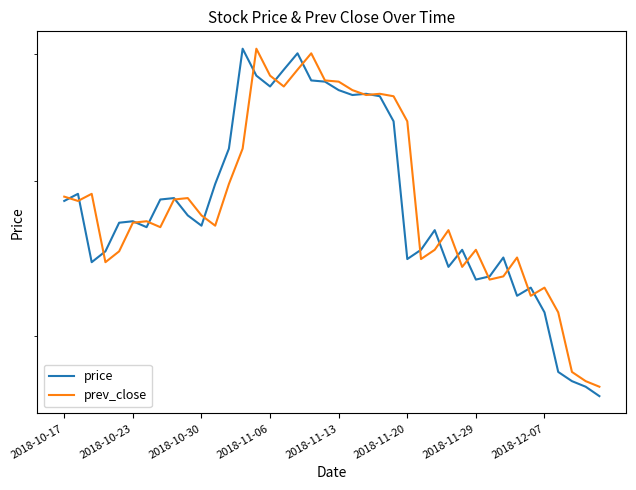

Is this an area chart (filled region under the line)?

No